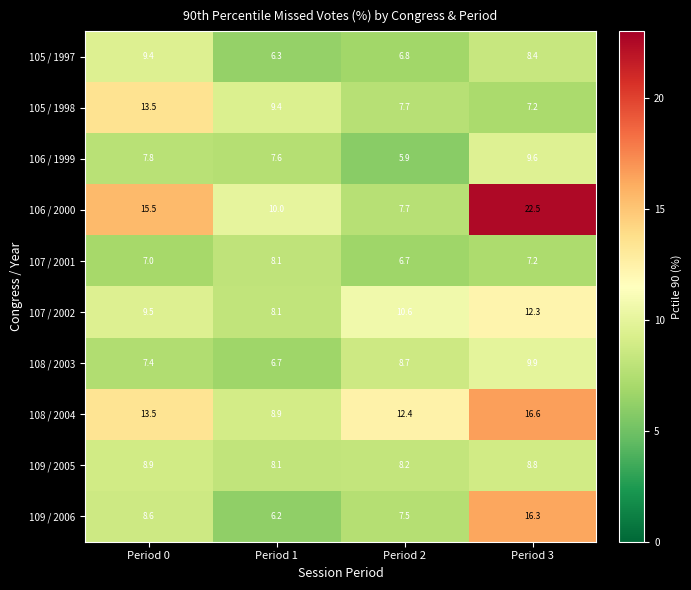

Rank the series by their maximum value, from highest to lowest.

106 / 2000, 108 / 2004, 109 / 2006, 105 / 1998, 107 / 2002, 108 / 2003, 106 / 1999, 105 / 1997, 109 / 2005, 107 / 2001